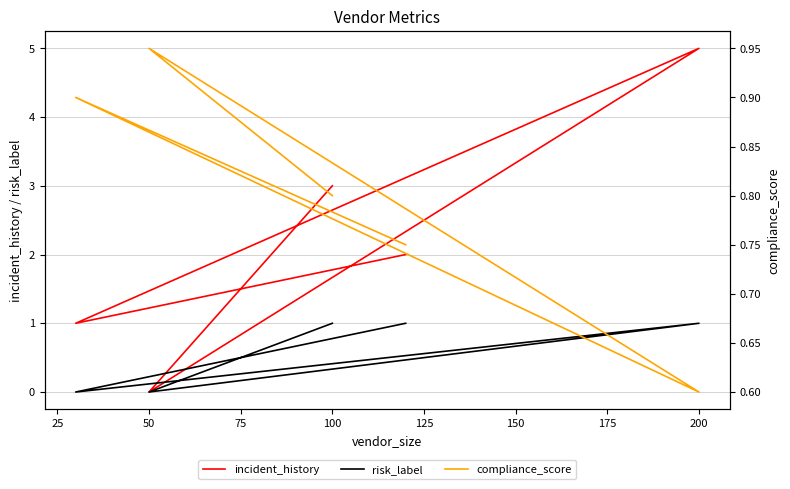

What are all the series names shown in the legend?

incident_history, risk_label, compliance_score